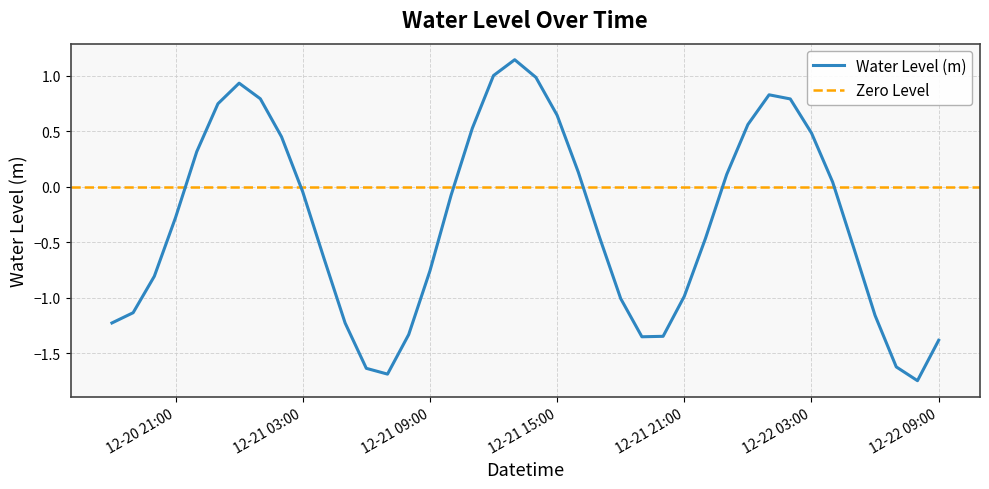

True or false: Water Level (m) has a value of 0.9 at 12-21 15:00.

False